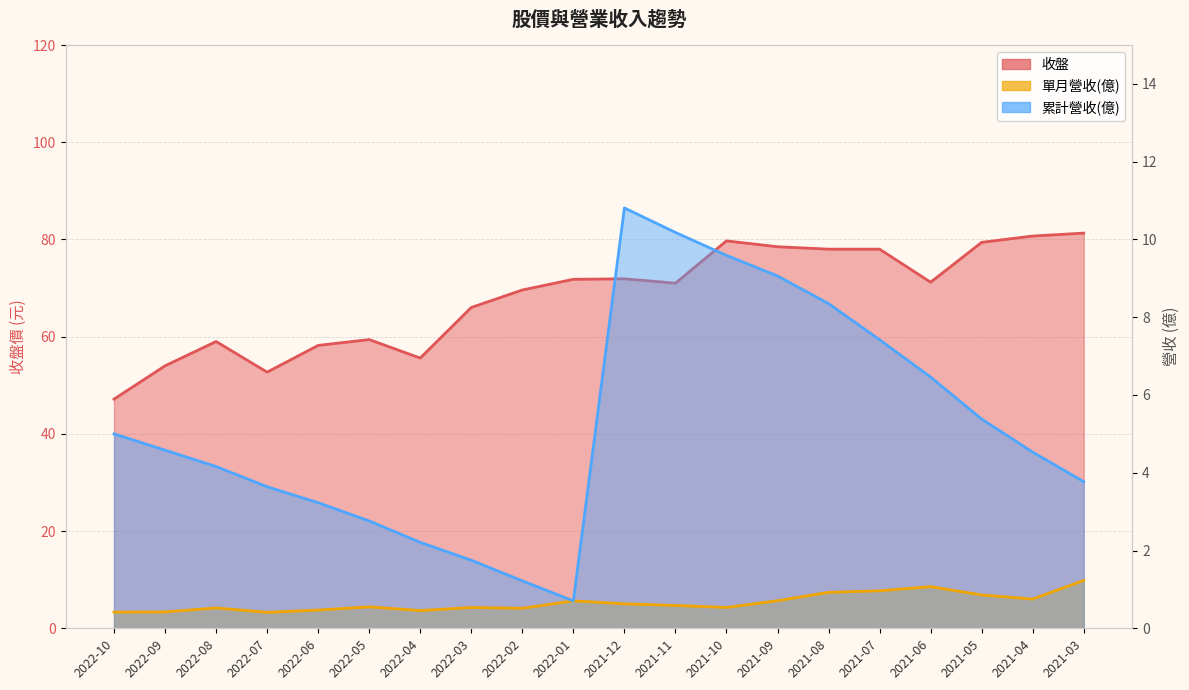

The value of 單月營收(億) at 2021-09 is 0.7. True or false?

True